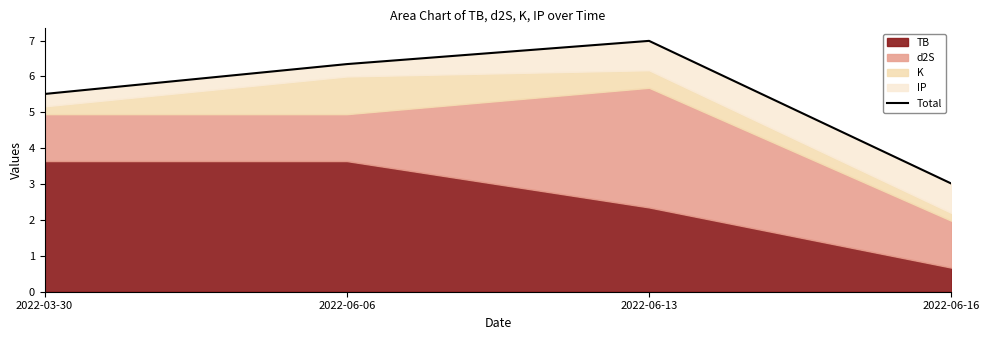

Approximately how many times larger is the value at 2022-06-16 compared to 2022-06-13?

0.4